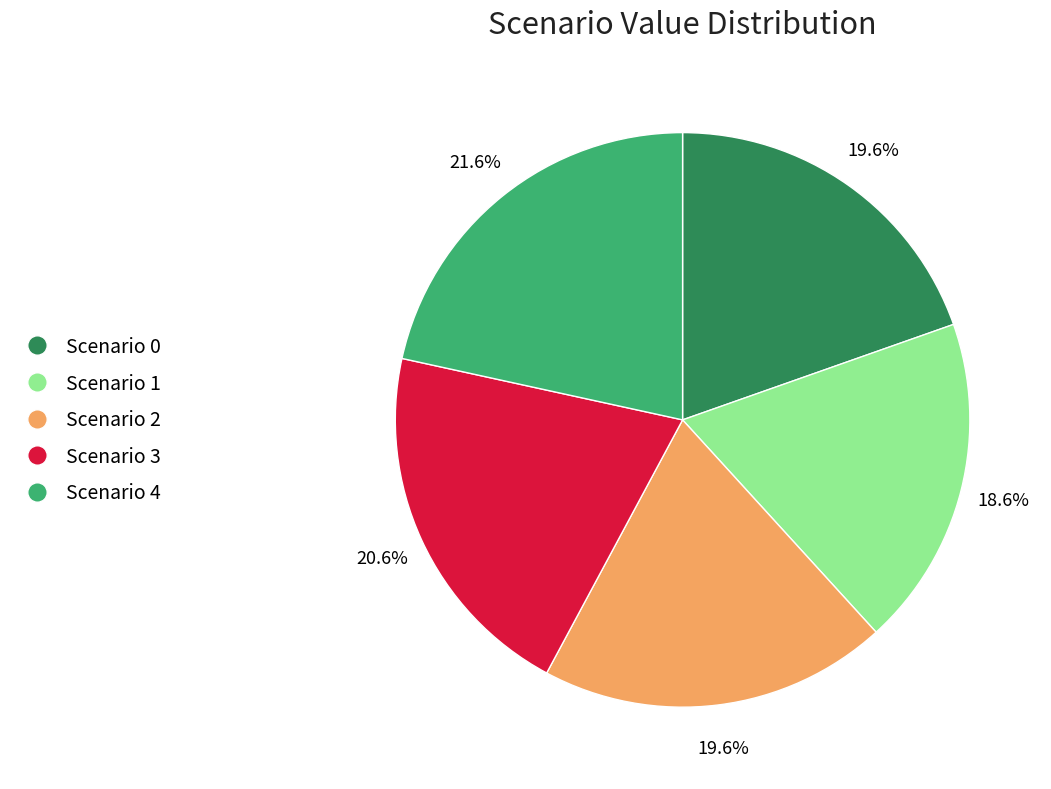

Does any single category account for the majority?

No